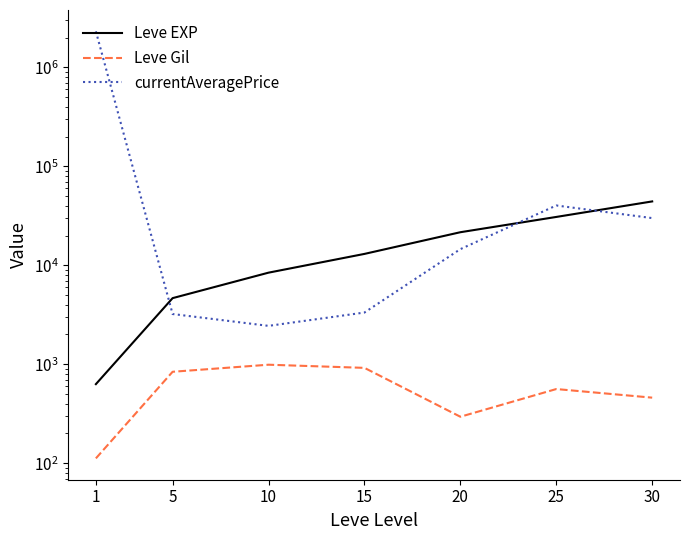

Which series ends up on top after the final intersection of currentAveragePrice and Leve EXP?

Leve EXP